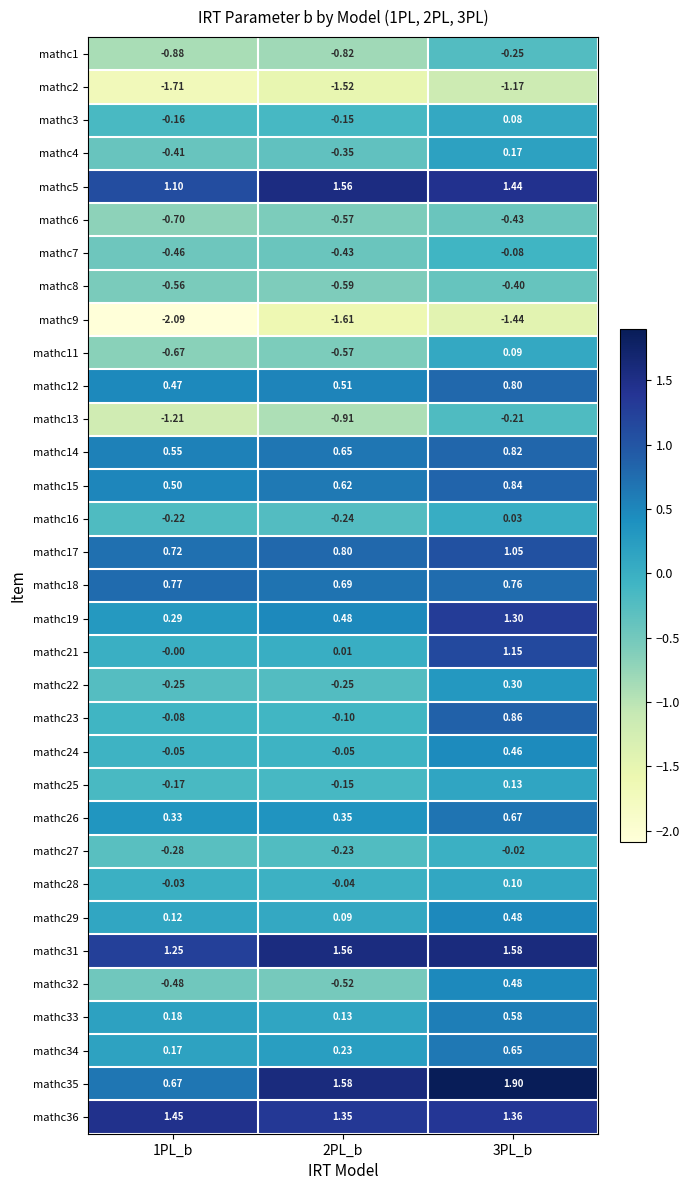

Is the value of mathc33 at 2PL_b greater than the value of mathc13 at 1PL_b?

Yes